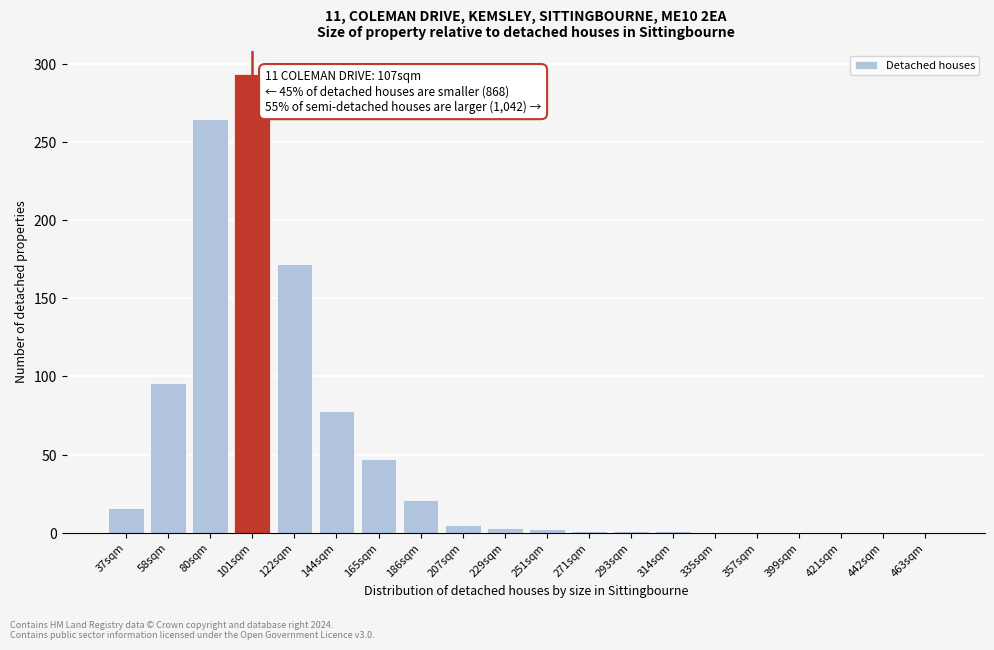

What is the maximum value shown in the chart?

294